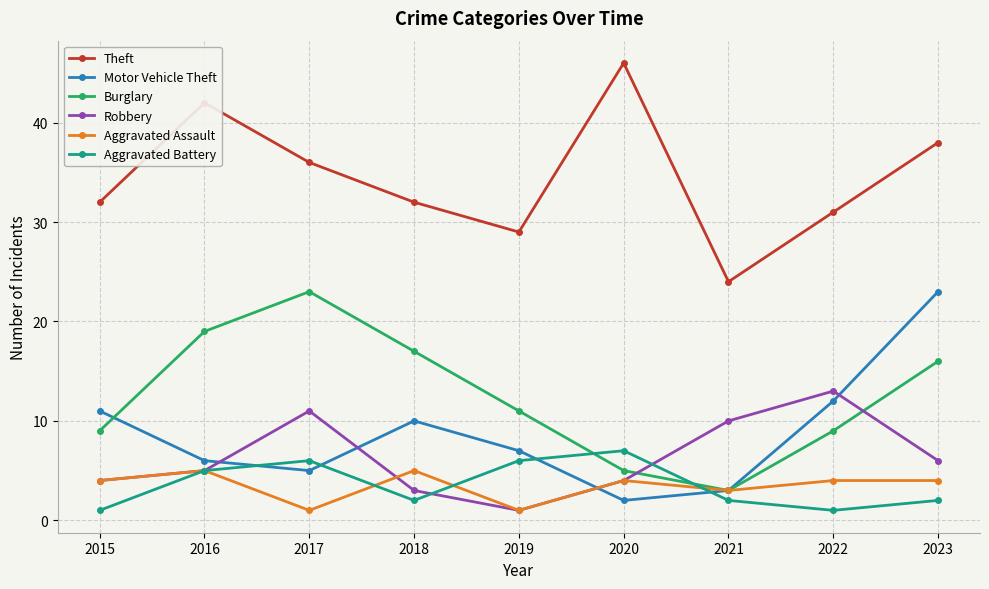

Which series has the widest spread of values?

Theft